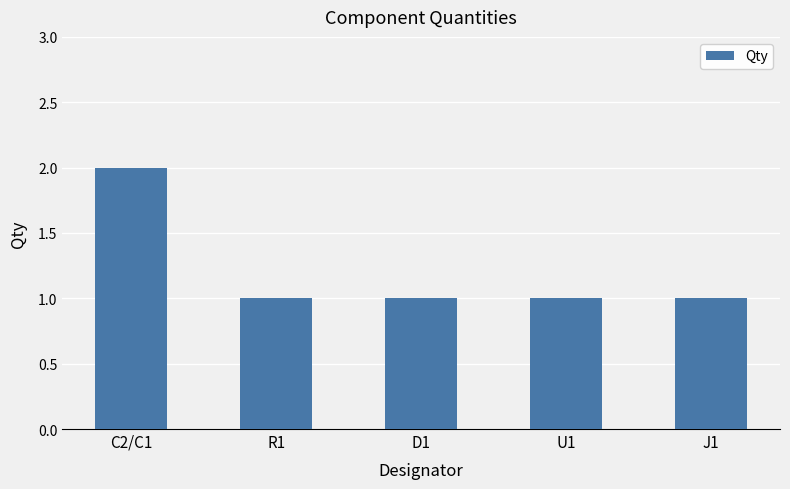

Between C2/C1 and R1, which is larger?

C2/C1